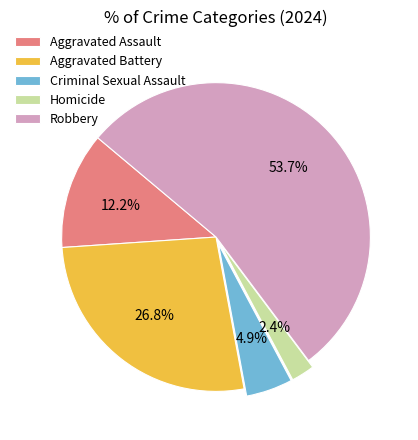

Which has a higher value, Criminal Sexual Assault or Aggravated Battery?

Aggravated Battery